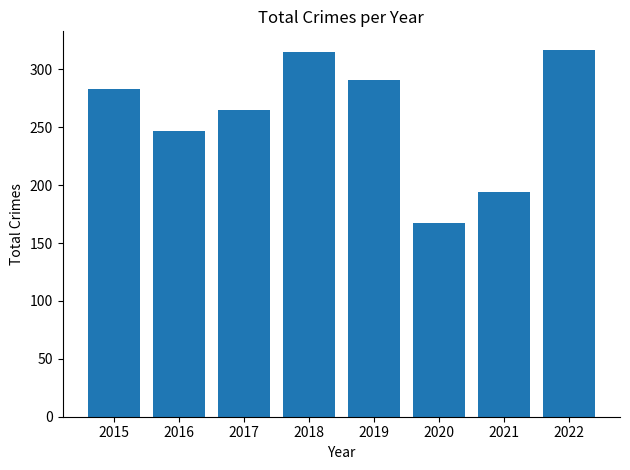

Is it true that the value at 2015 is 283?

True